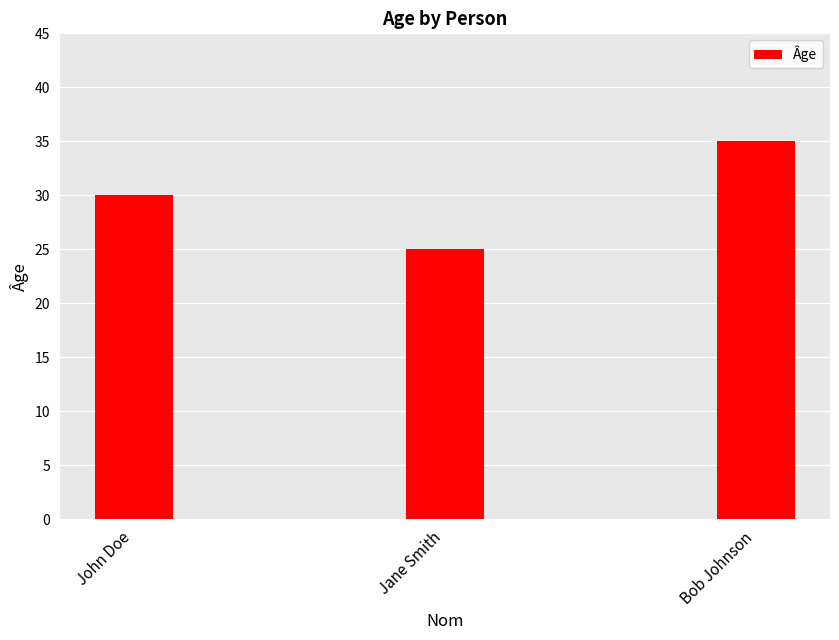

What is the approximate value at Jane Smith?

25